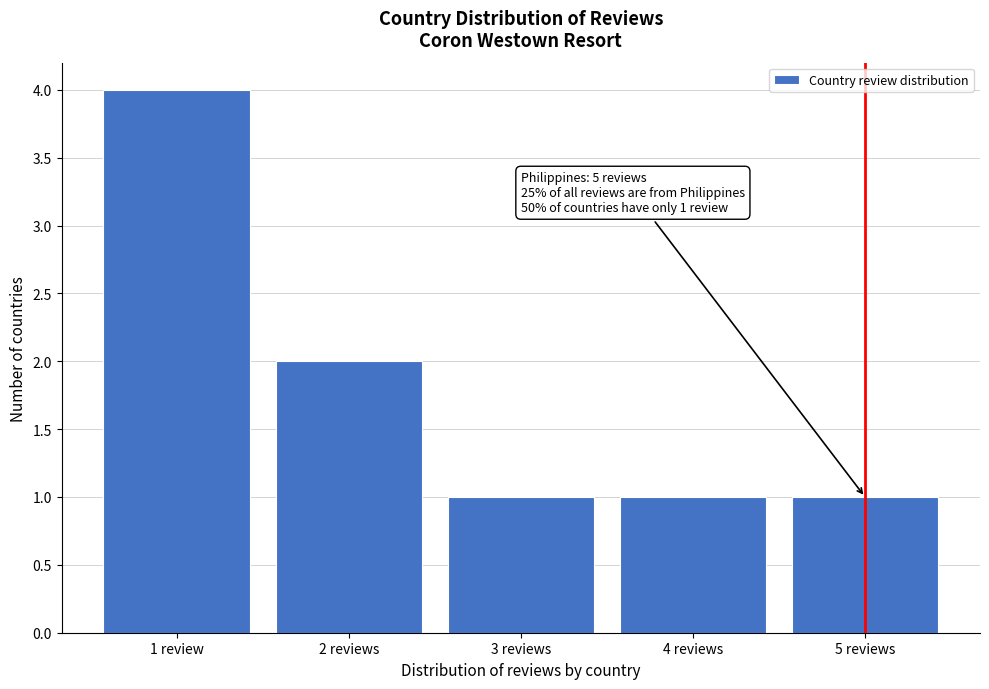

Reading left to right, transcribe all the data shown in this chart.

1 review=4	2 reviews=2	3 reviews=1	4 reviews=1	5 reviews=1